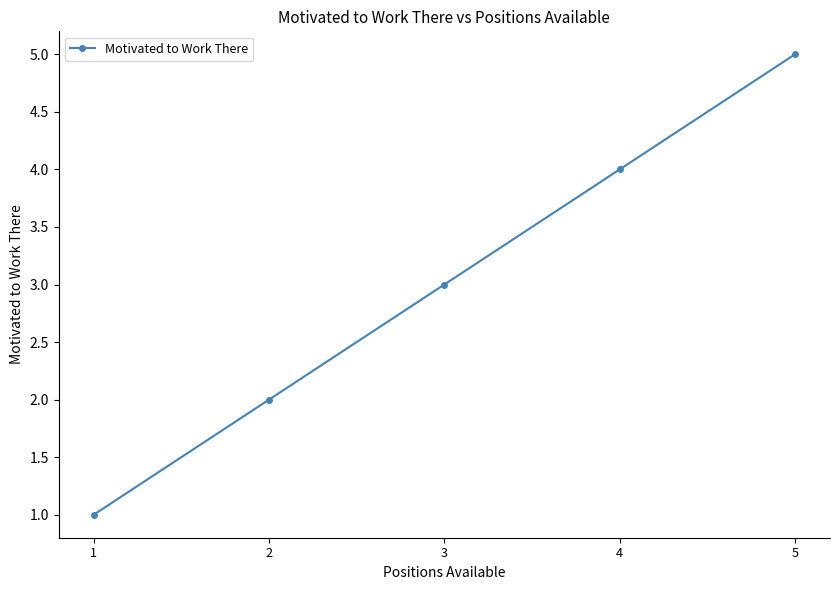

Rank the categories by value from lowest to highest.

1, 2, 3, 4, 5